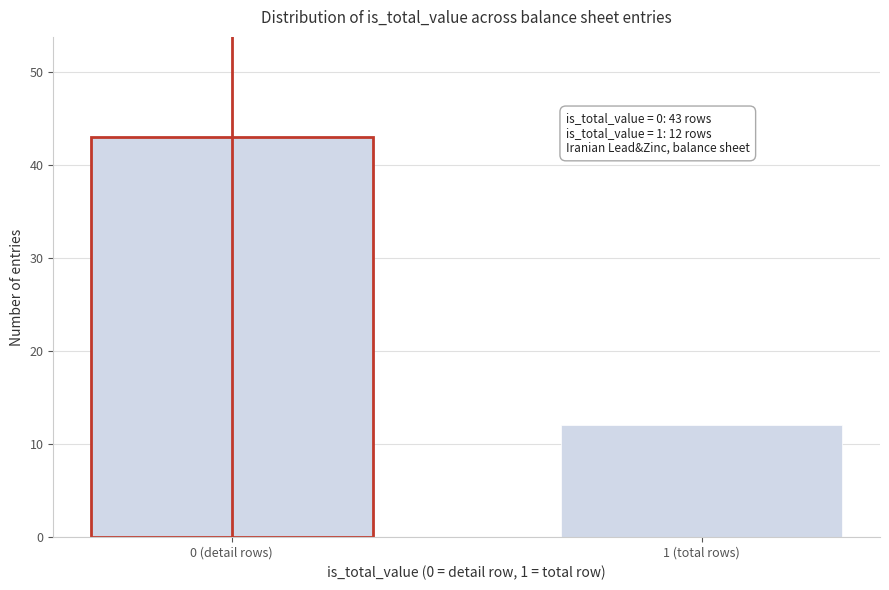

Reading left to right, extract all data points from this chart.

0 (detail rows)=43	1 (total rows)=12